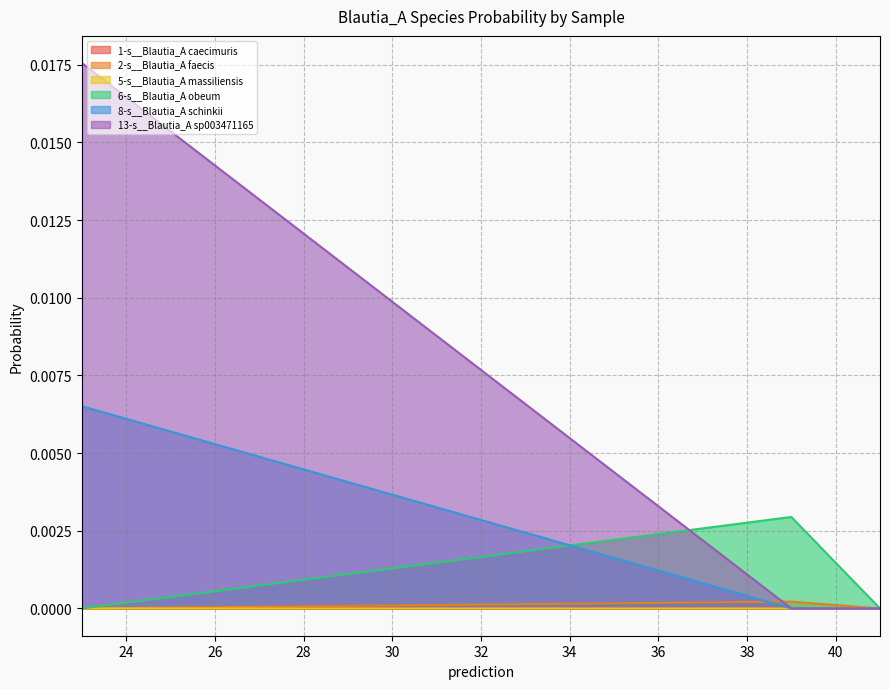

Which series has the largest total across all categories?

13-s__Blautia_A sp003471165